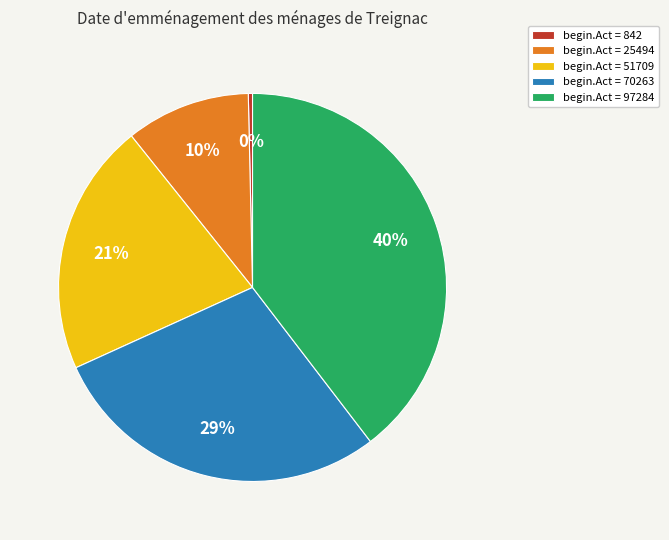

Does any single category account for the majority?

No